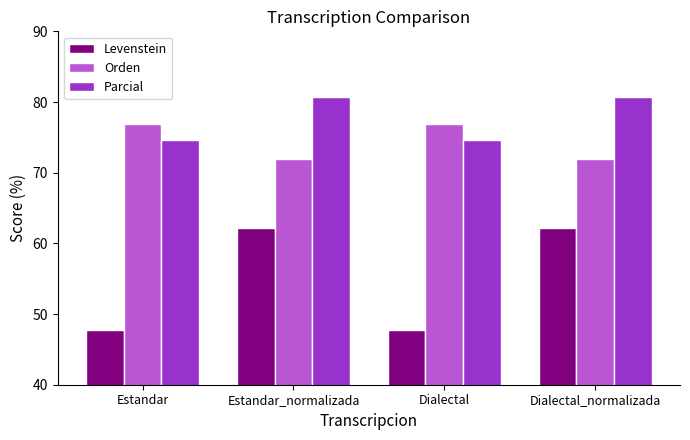

How many categories are shown in the chart?

4